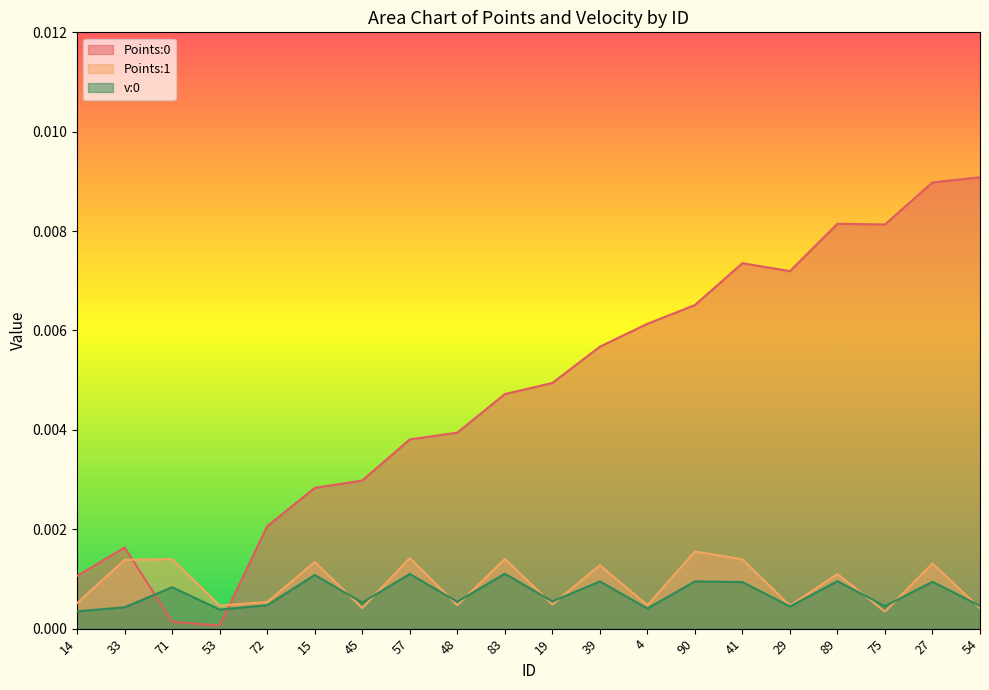

What is the label of the 12th point from the left?

39